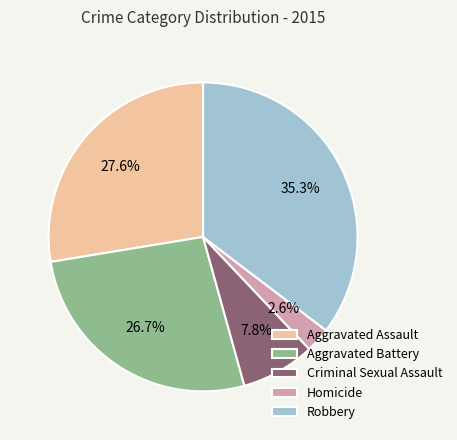

How many slices are in this pie chart?

5